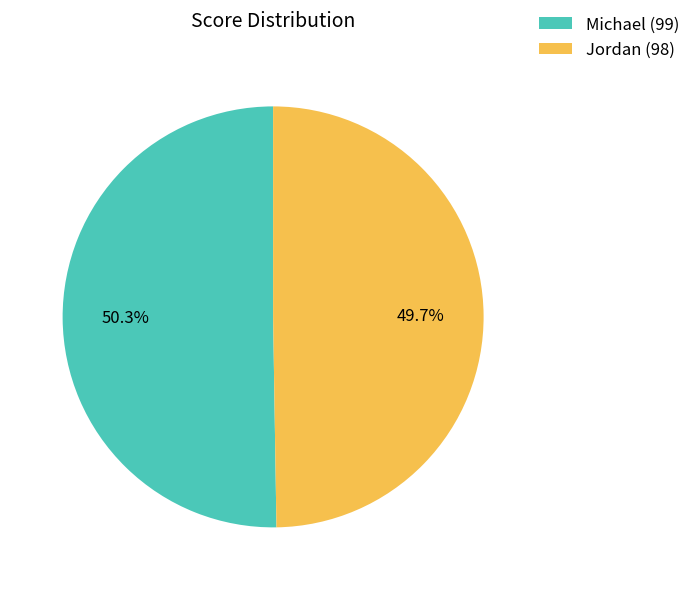

Does Michael represent more than half of the total?

Yes